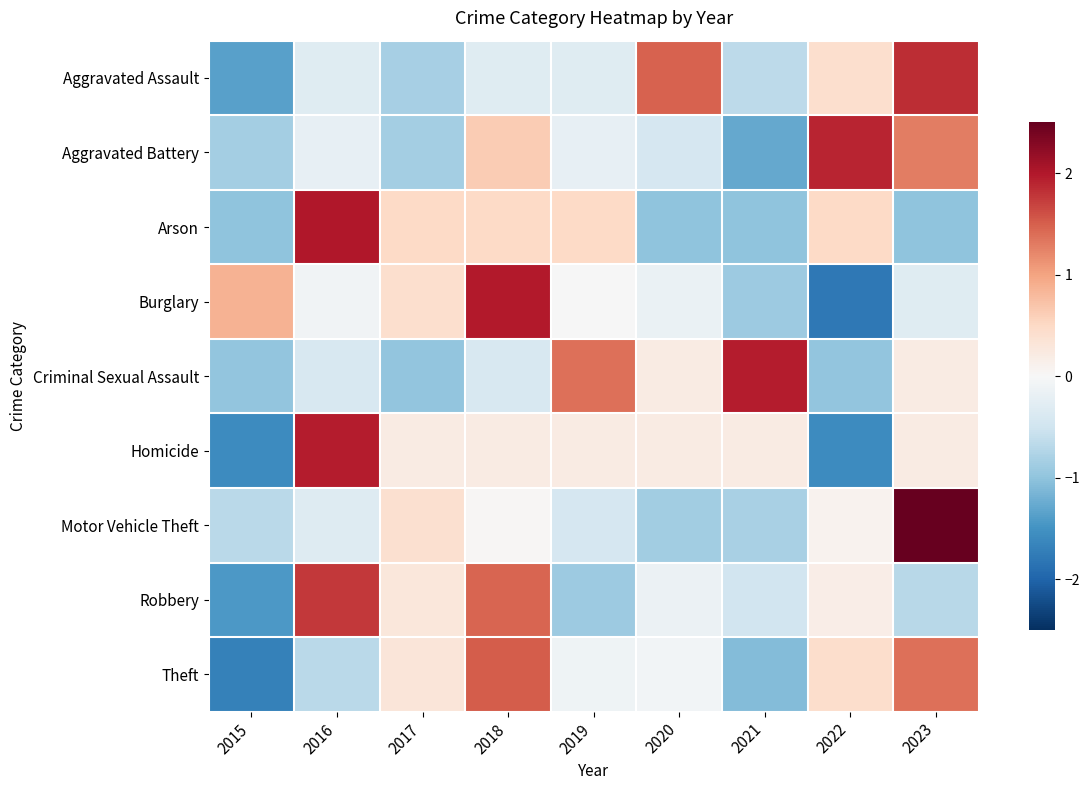

Rank the series by their maximum value, from lowest to highest.

Theft, Robbery, Aggravated Assault, Aggravated Battery, Criminal Sexual Assault, Homicide, Burglary, Arson, Motor Vehicle Theft